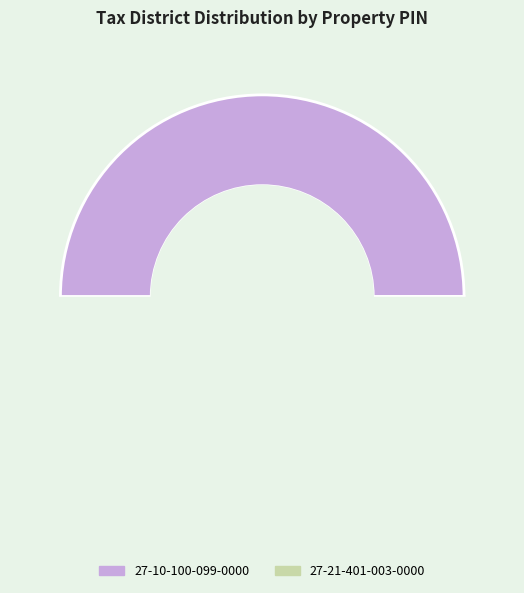

Is 27-21-401-003-0000 the majority of the pie?

Yes